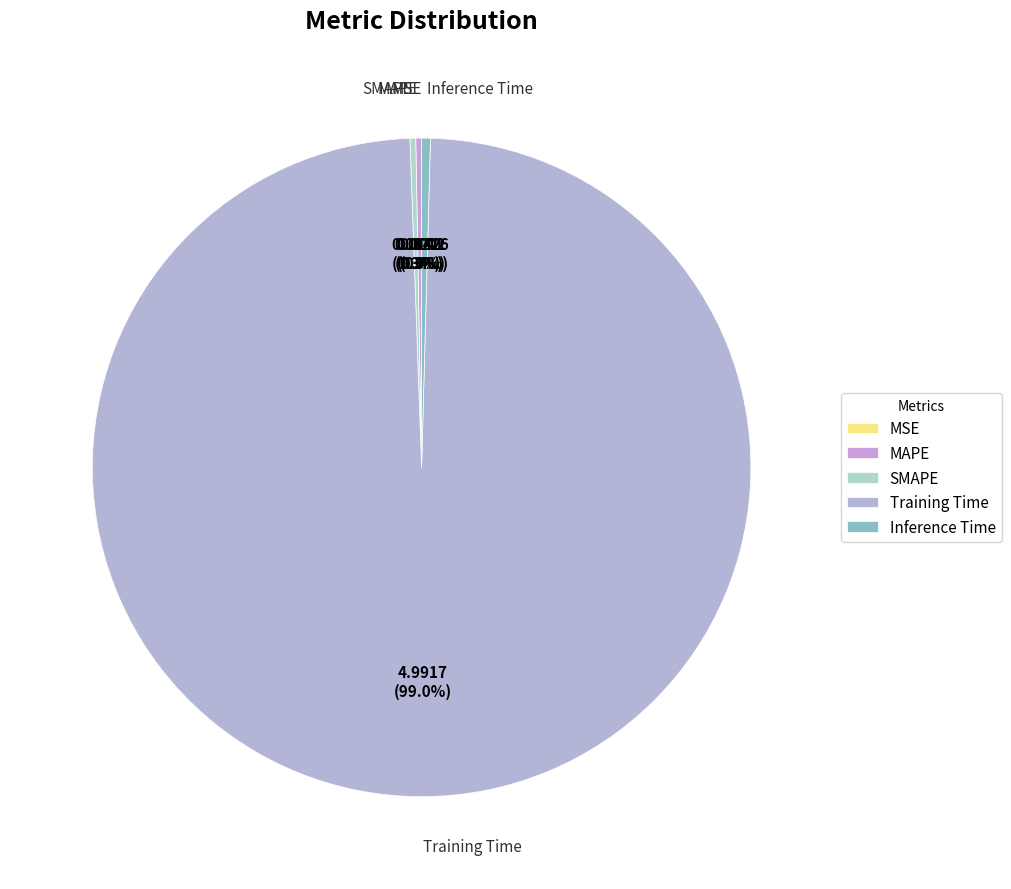

Is the sum of Inference Time and SMAPE greater than half?

No